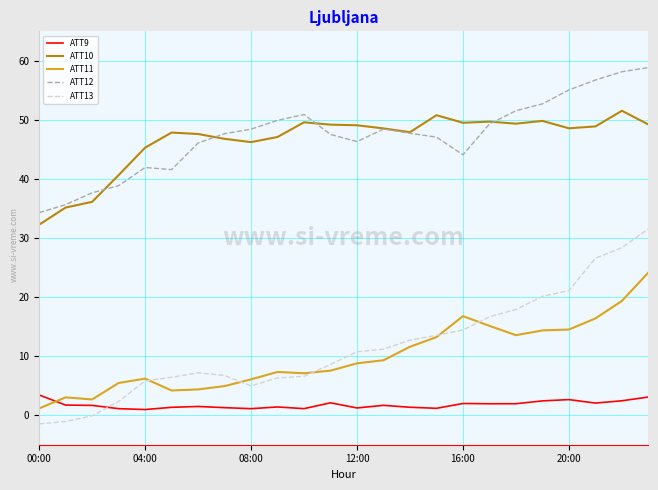

What is the minimum value for ATT13?

-1.5